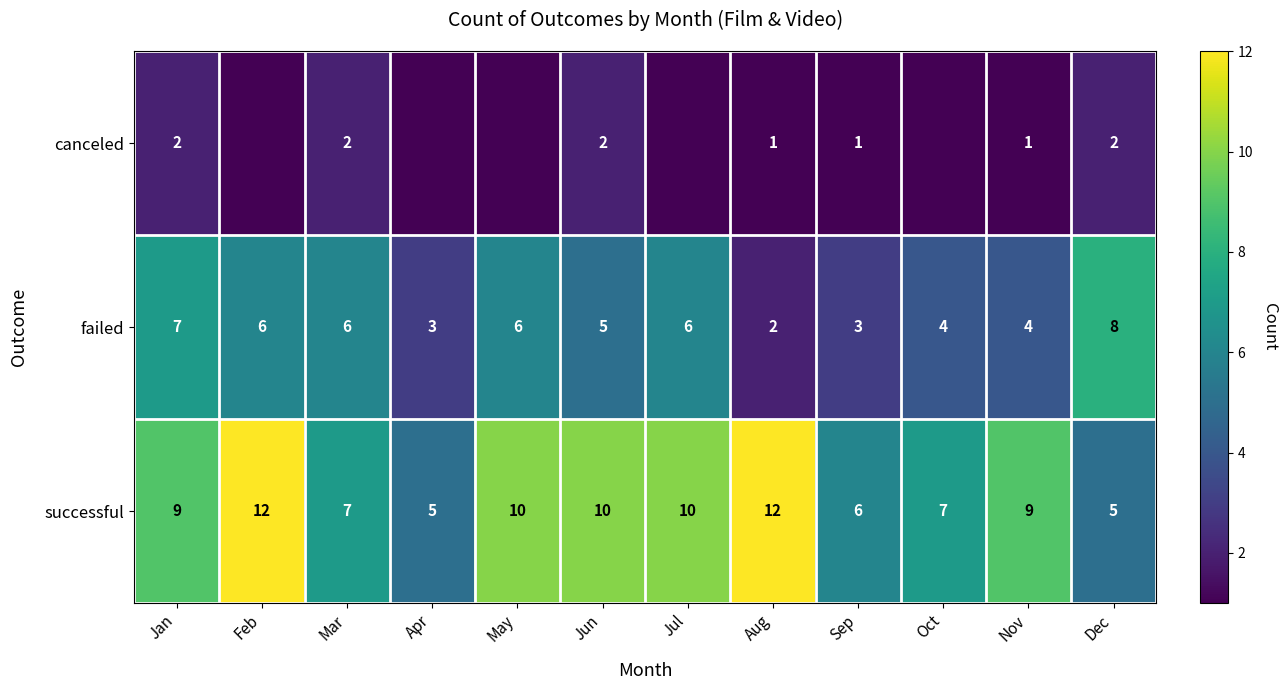

Rank the series at Dec from highest to lowest value.

failed, successful, canceled